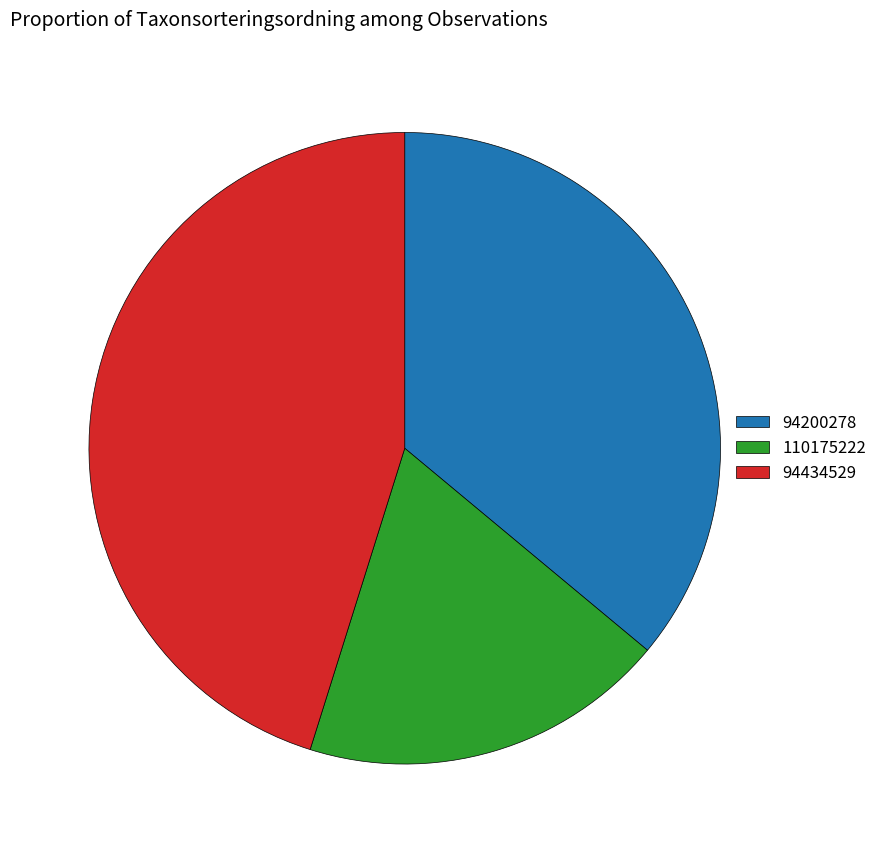

Rank the categories by value from lowest to highest.

110175222, 94200278, 94434529